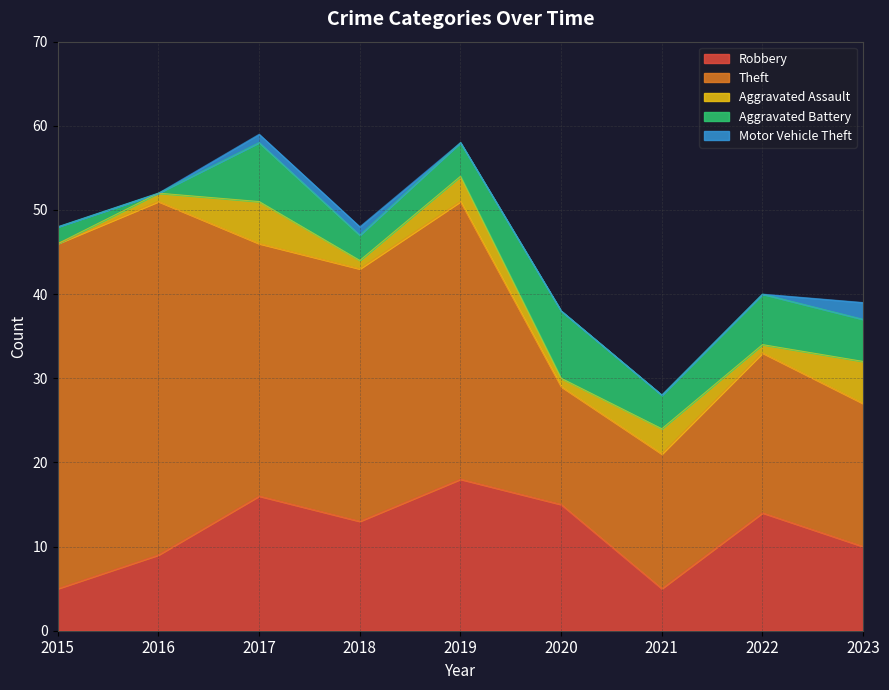

Is it true that Robbery equals 14 at 2022?

True